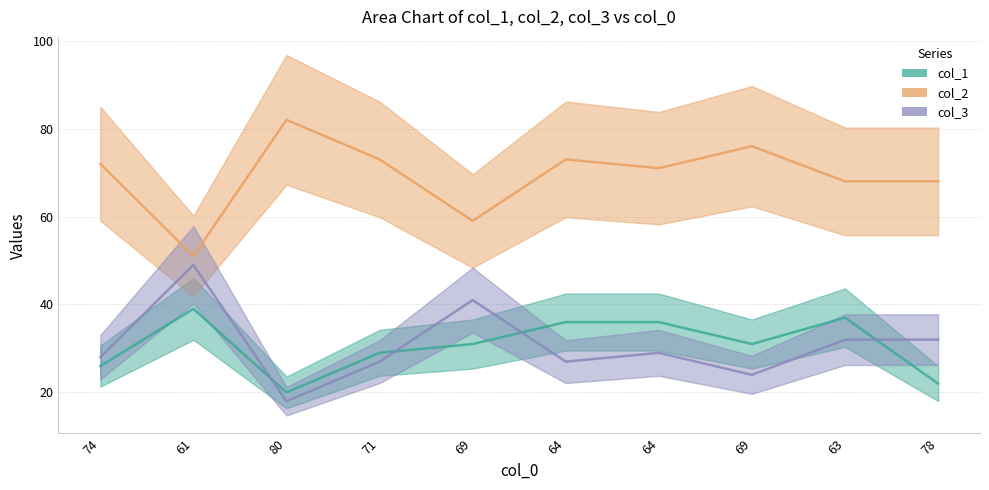

Reading left to right, list all the values displayed in this chart.

col_1: 74=26	61=39	80=20	71=29	69=31	64=36	64=36	69=31	63=37	78=22
col_2: 74=72	61=51	80=82	71=73	69=59	64=73	64=71	69=76	63=68	78=68
col_3: 74=28	61=49	80=18	71=27	69=41	64=27	64=29	69=24	63=32	78=32